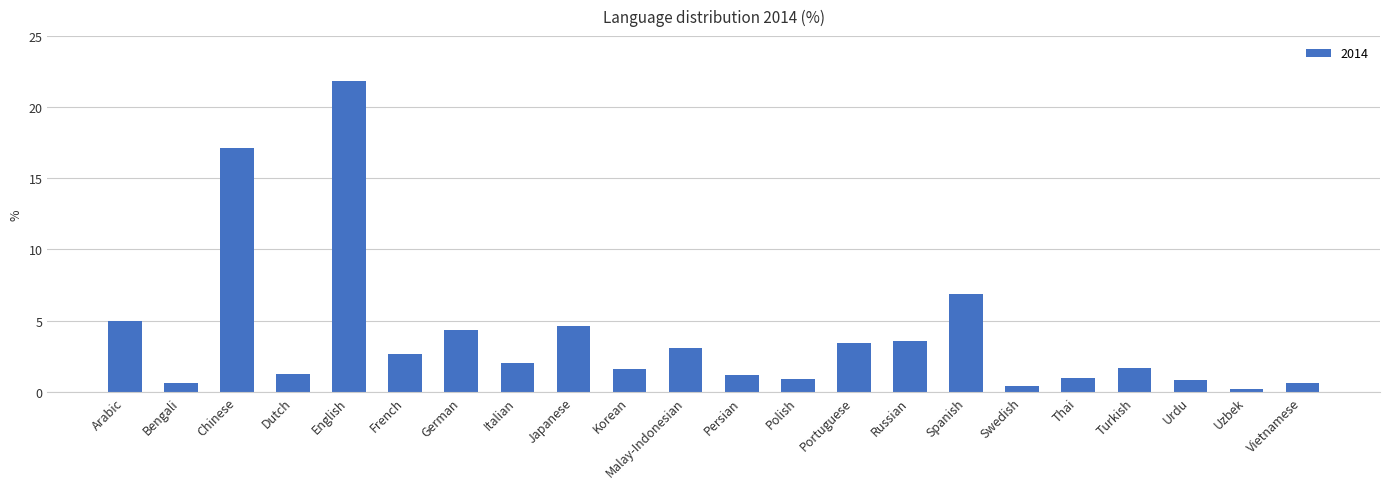

The chart shows a value of 1.0 at Thai. True or false?

True